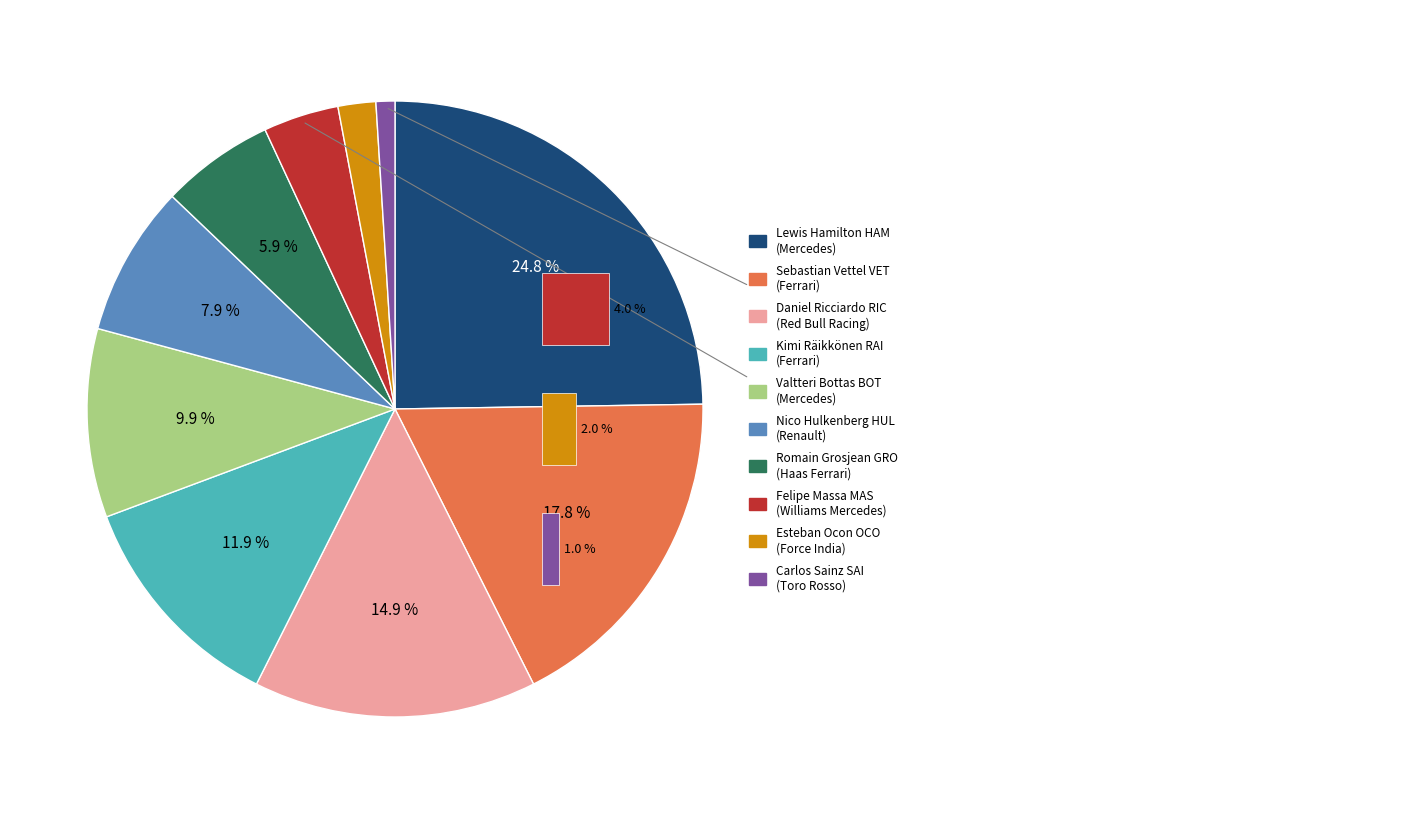

To the nearest percent, what is the combined percentage of Romain Grosjean GRO and Carlos Sainz SAI?

7%